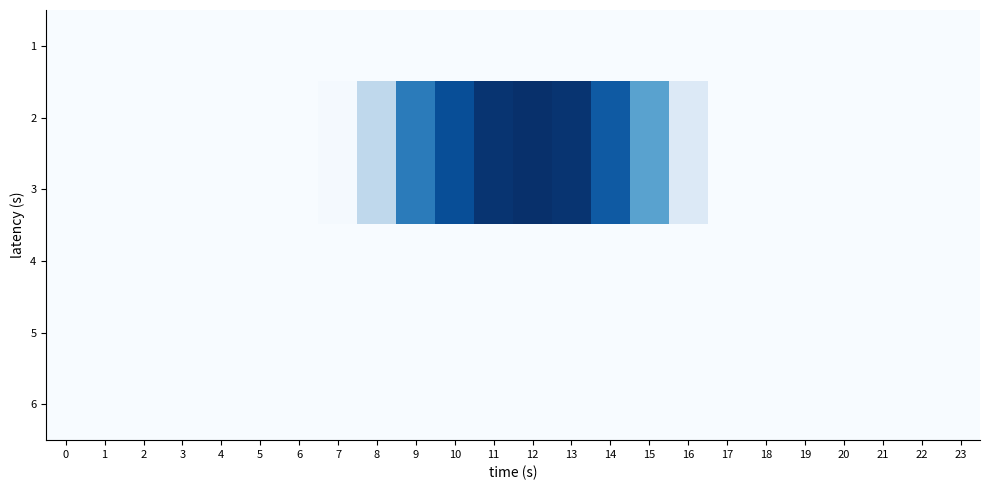

At how many categories does at least one series exceed 0?

14